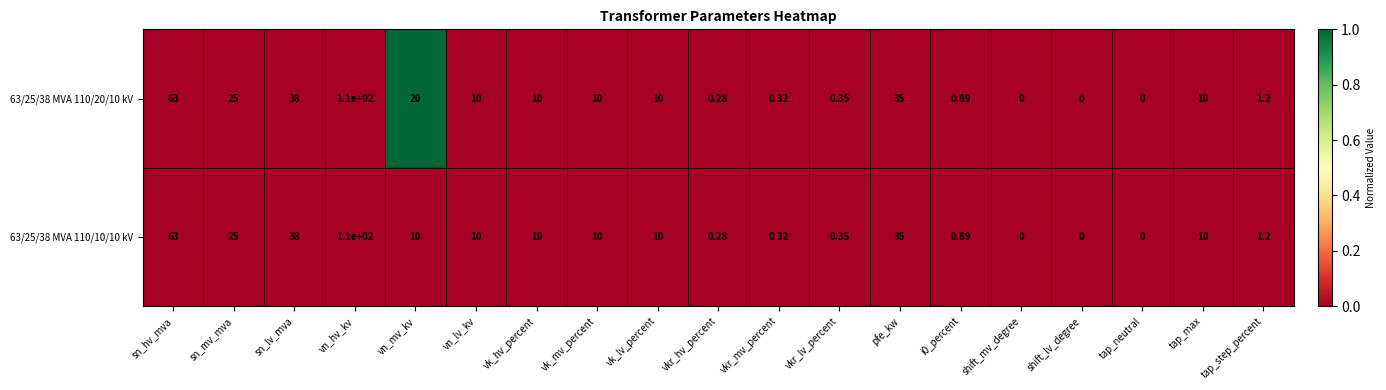

Where does the 63/25/38 MVA 110/20/10 kV series first go above 10?

sn_hv_mva